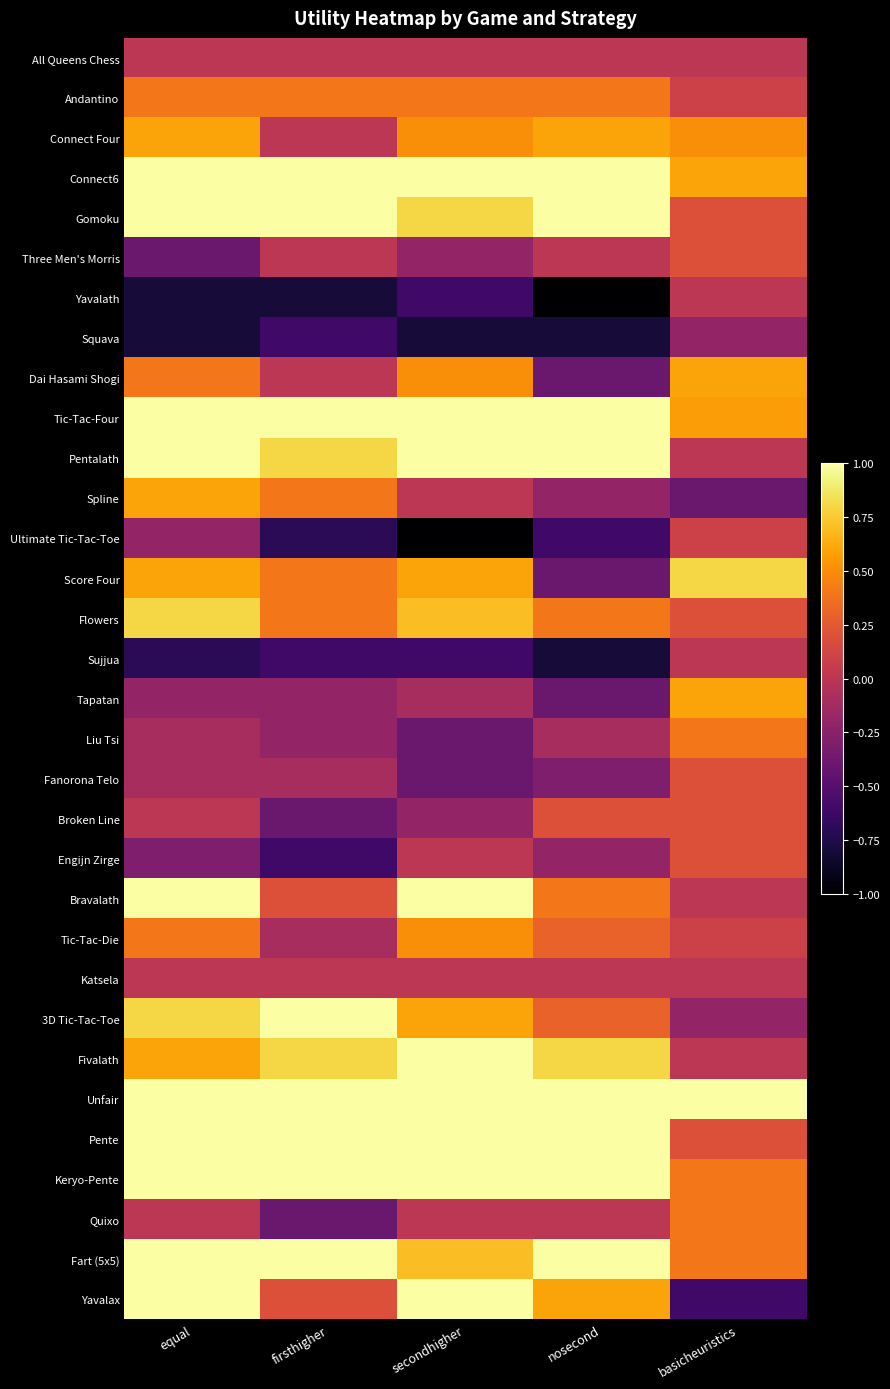

What is the total value across all series at nosecond?

6.8